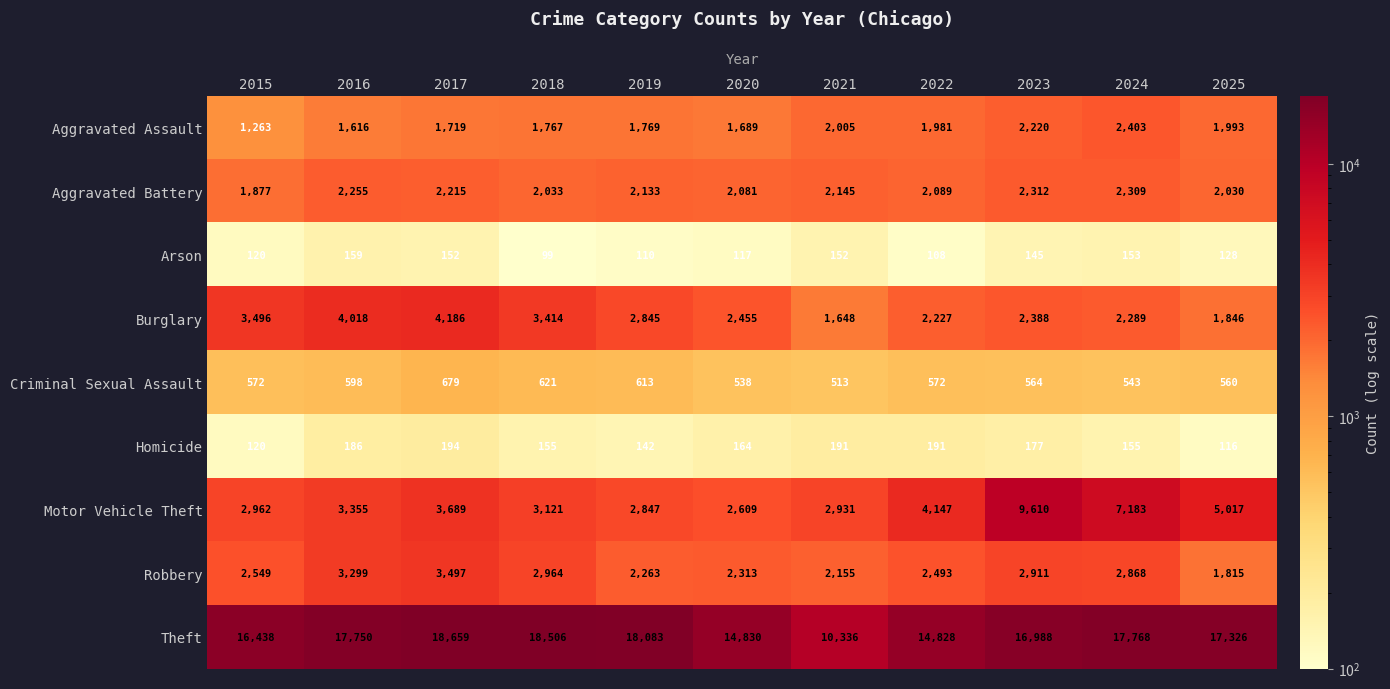

What is the maximum value shown in the chart?

18659